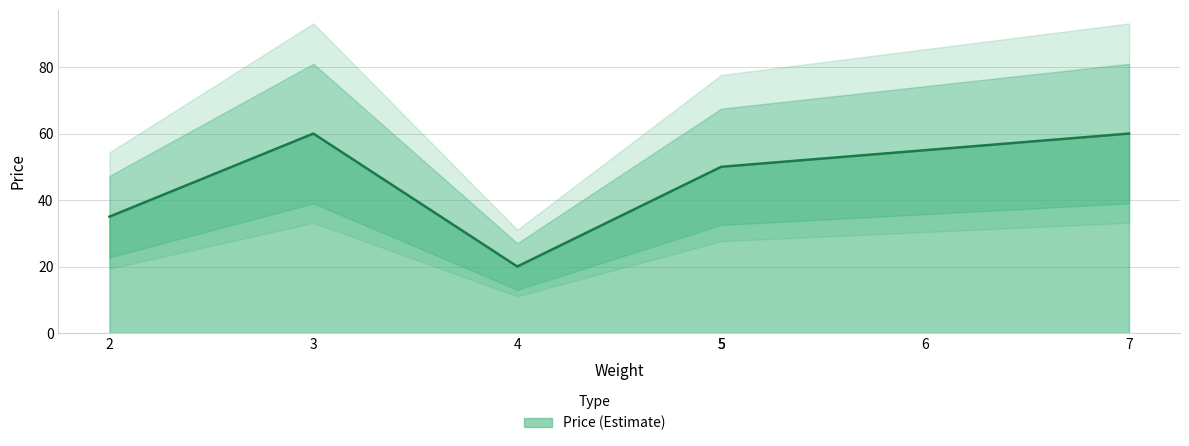

How many lines are shown in the chart?

1